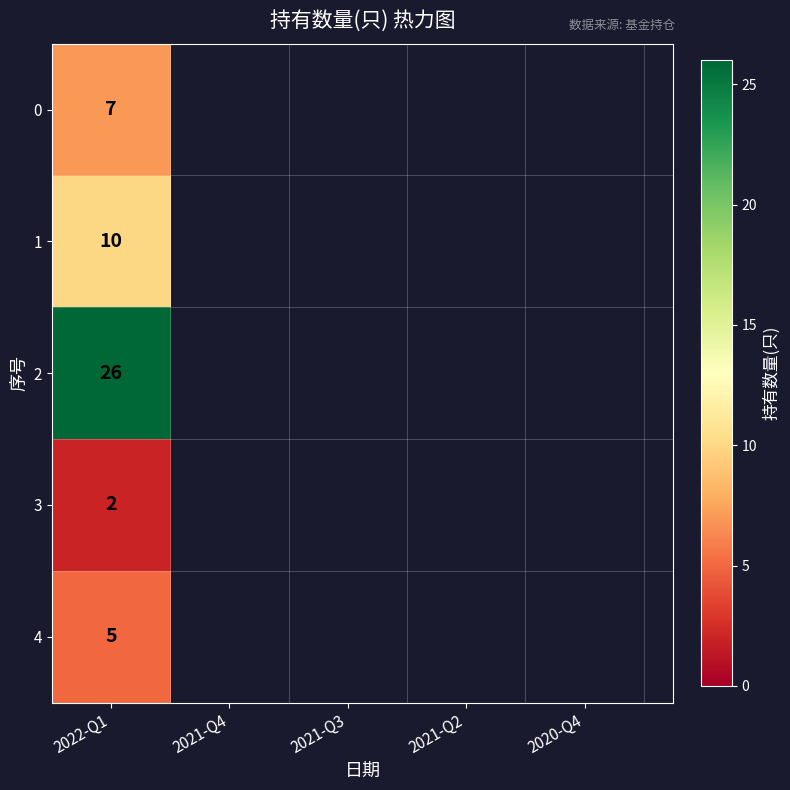

Reading left to right, extract all data points from this chart.

7	10	26	2	5